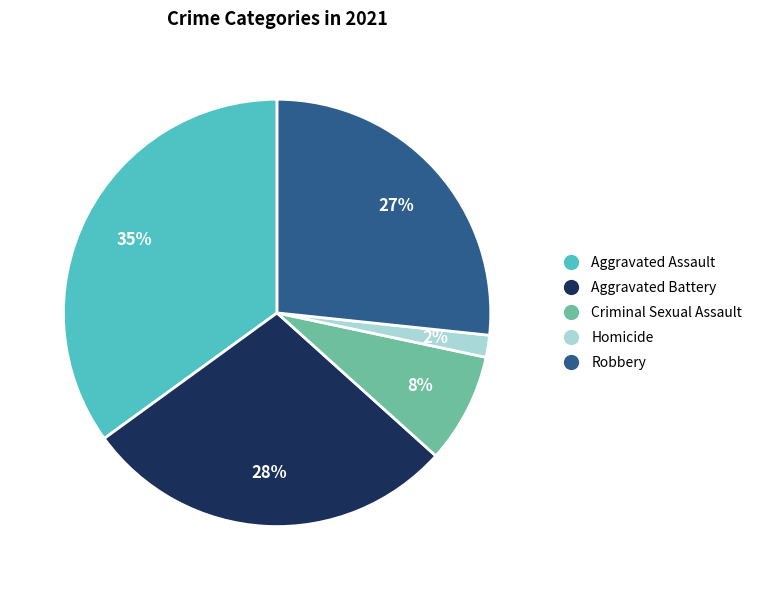

Combined, do Aggravated Assault and Aggravated Battery account for over 50%?

Yes